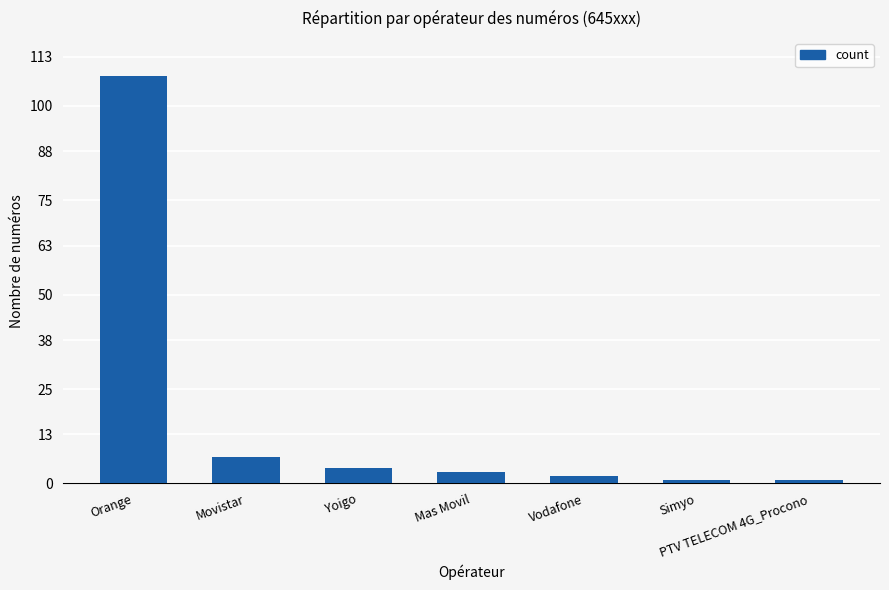

What position from the right is Orange?

7